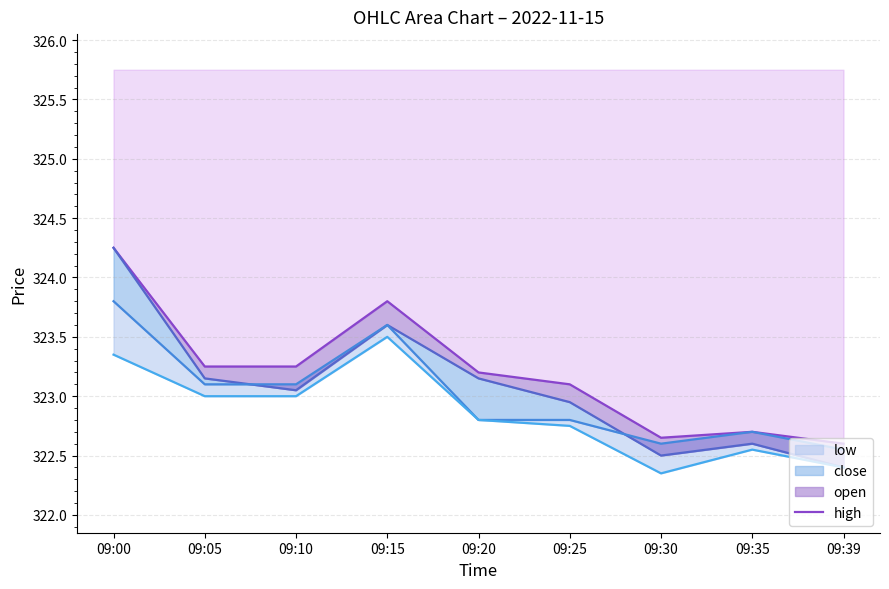

Between 09:05 and 09:25, which is larger?

09:05